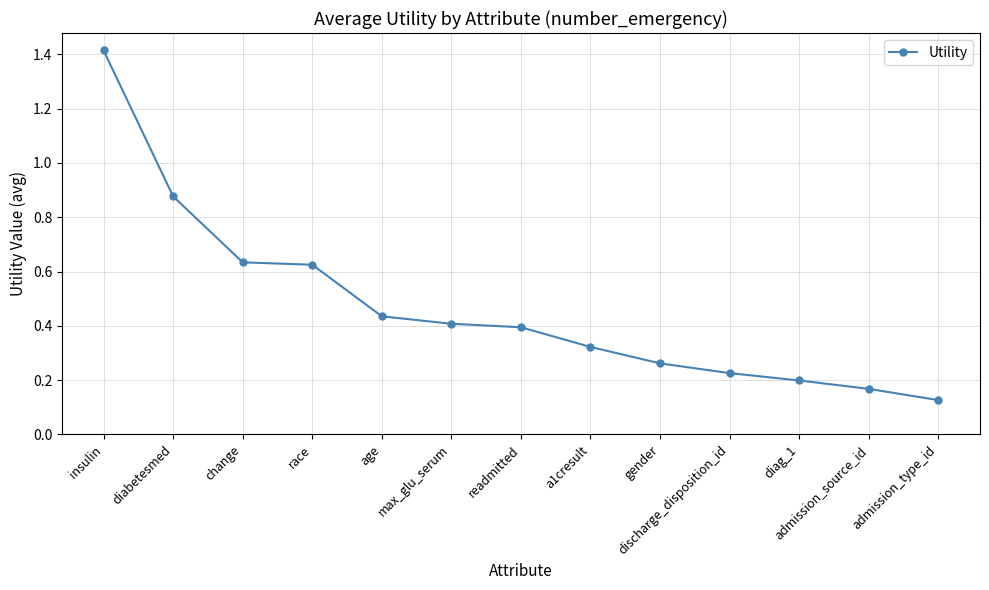

What position from the right is a1cresult?

6